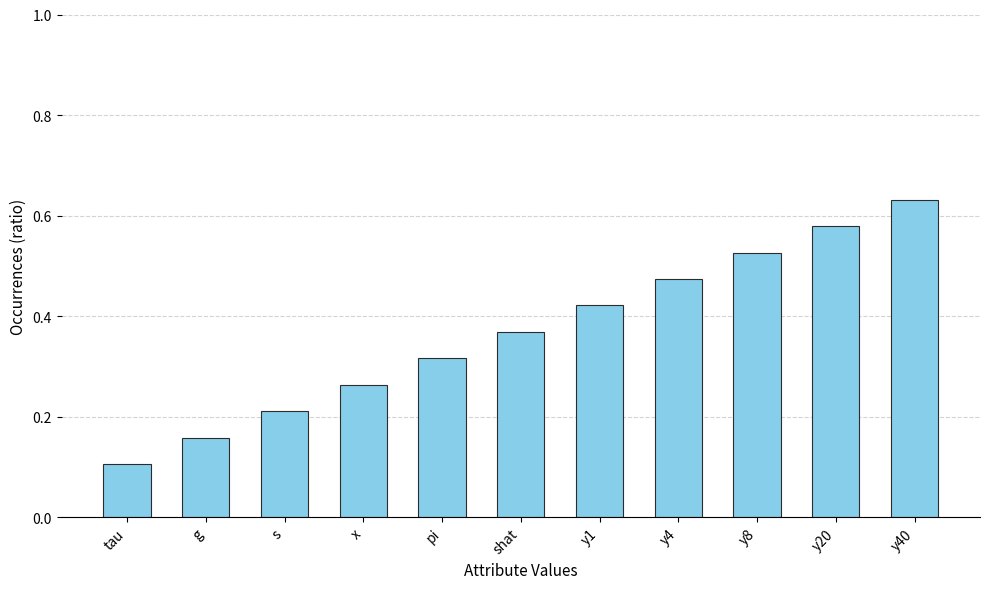

Which category has the highest value across all series?

y40